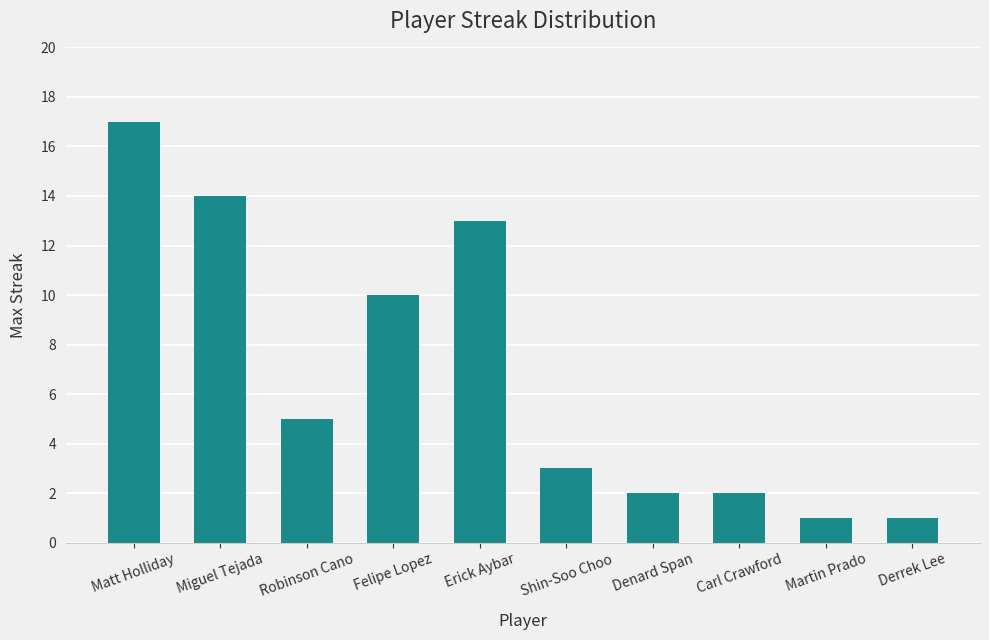

Reading right to left, what are all the values shown in this chart?

1	1	2	2	3	13	10	5	14	17